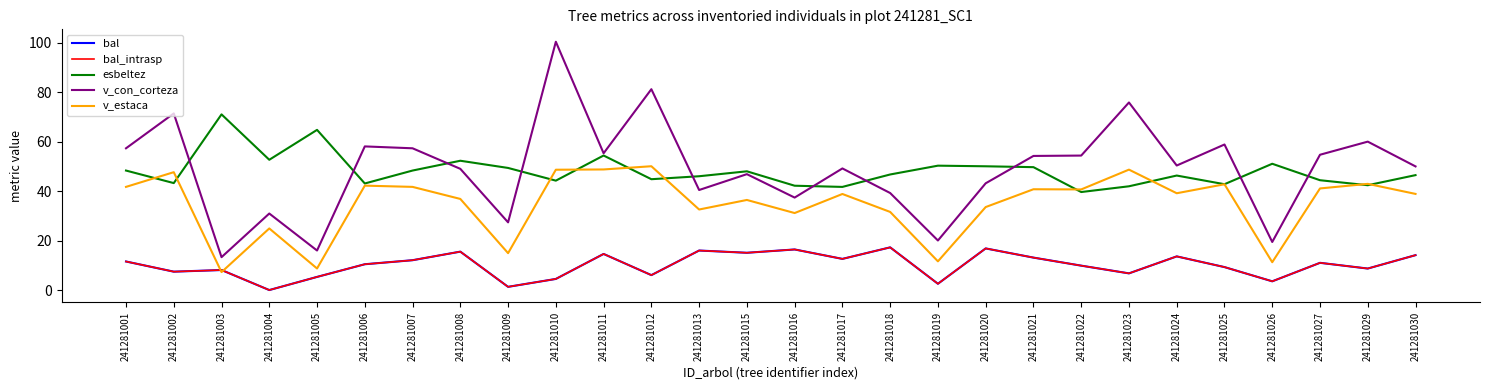

Is this an area chart (filled region under the line)?

No